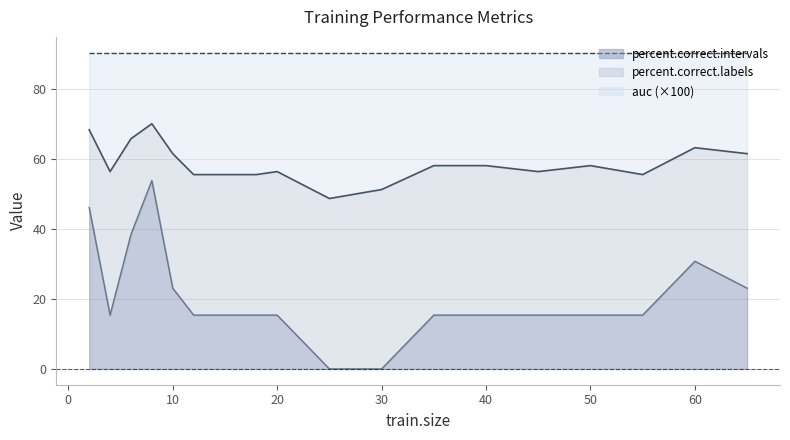

In percent.correct.intervals, how many points are higher than both neighbors (excluding endpoints)?

2